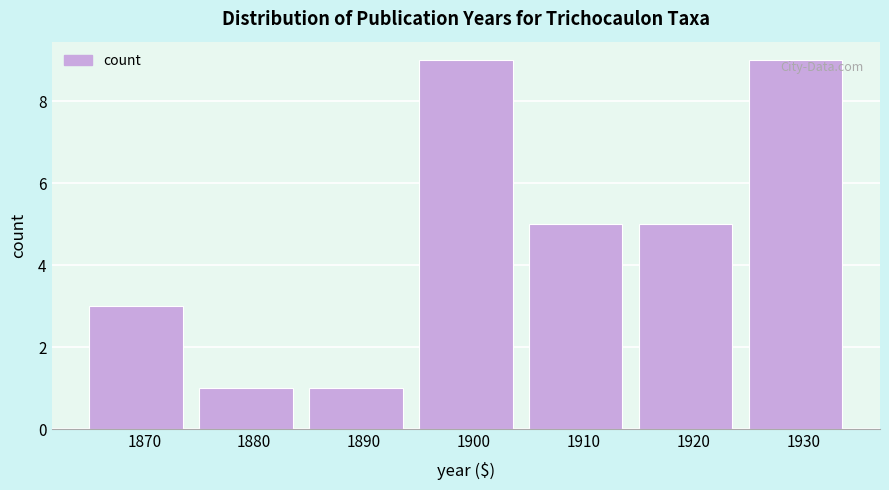

Reading left to right, what are all the values shown in this chart?

1870=3	1880=1	1890=1	1900=9	1910=5	1920=5	1930=9